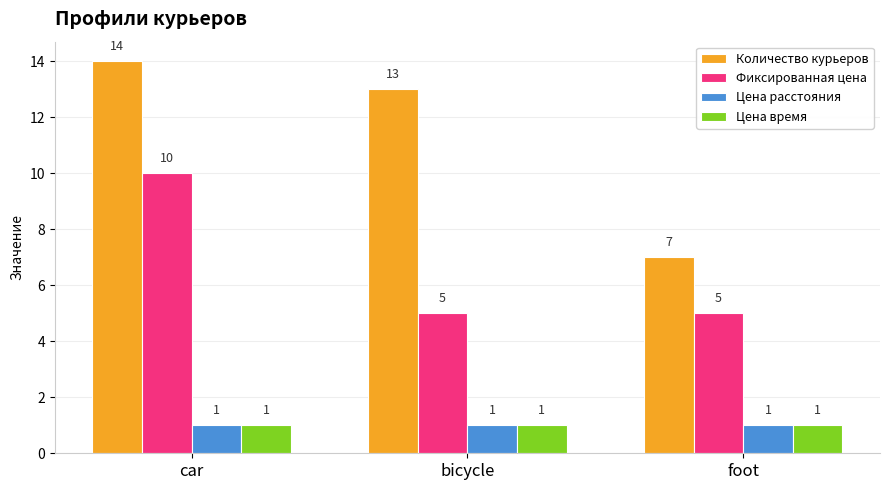

How many bars are there in each group?

4